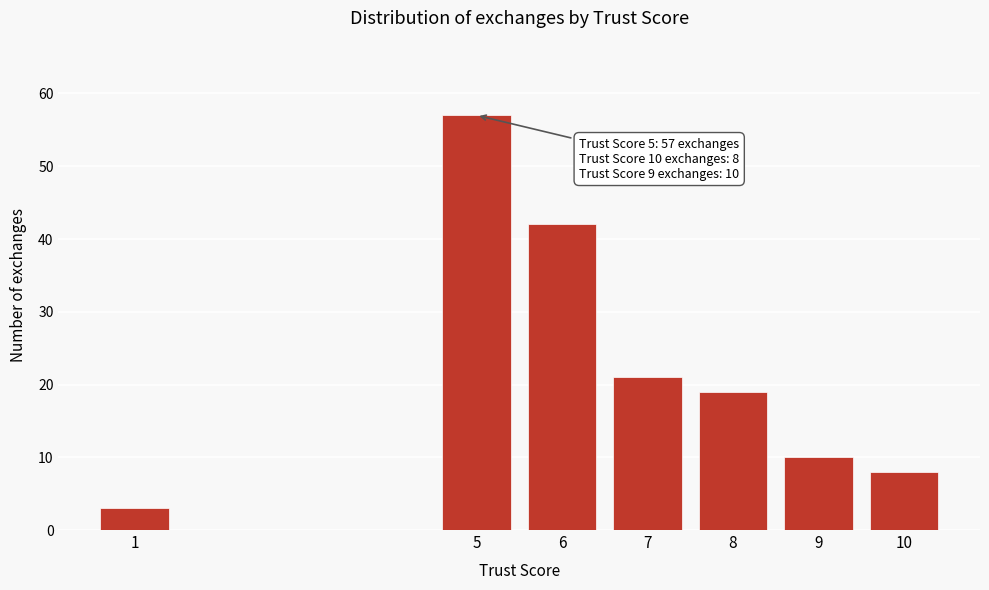

Reading left to right, list all the values displayed in this chart.

3	57	42	21	19	10	8